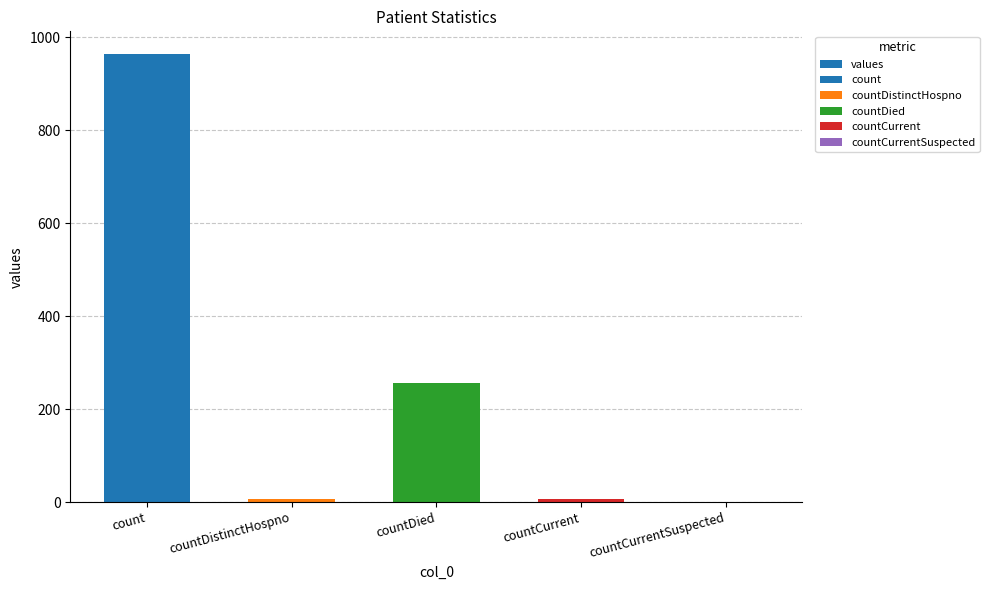

The chart shows a value of 6 at countCurrent. True or false?

True